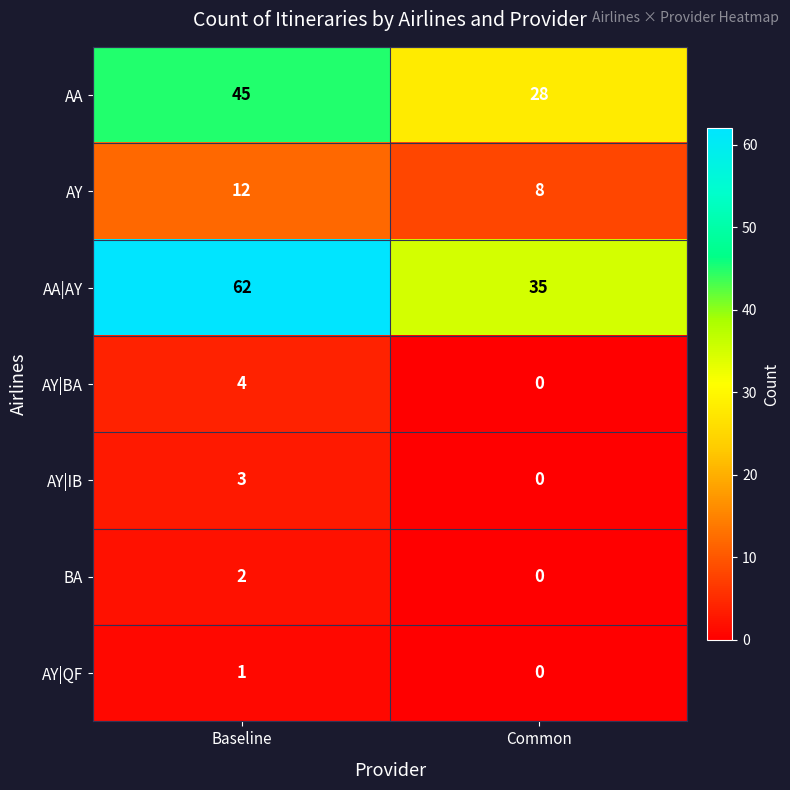

Which label corresponds to the smallest value in the chart?

Common